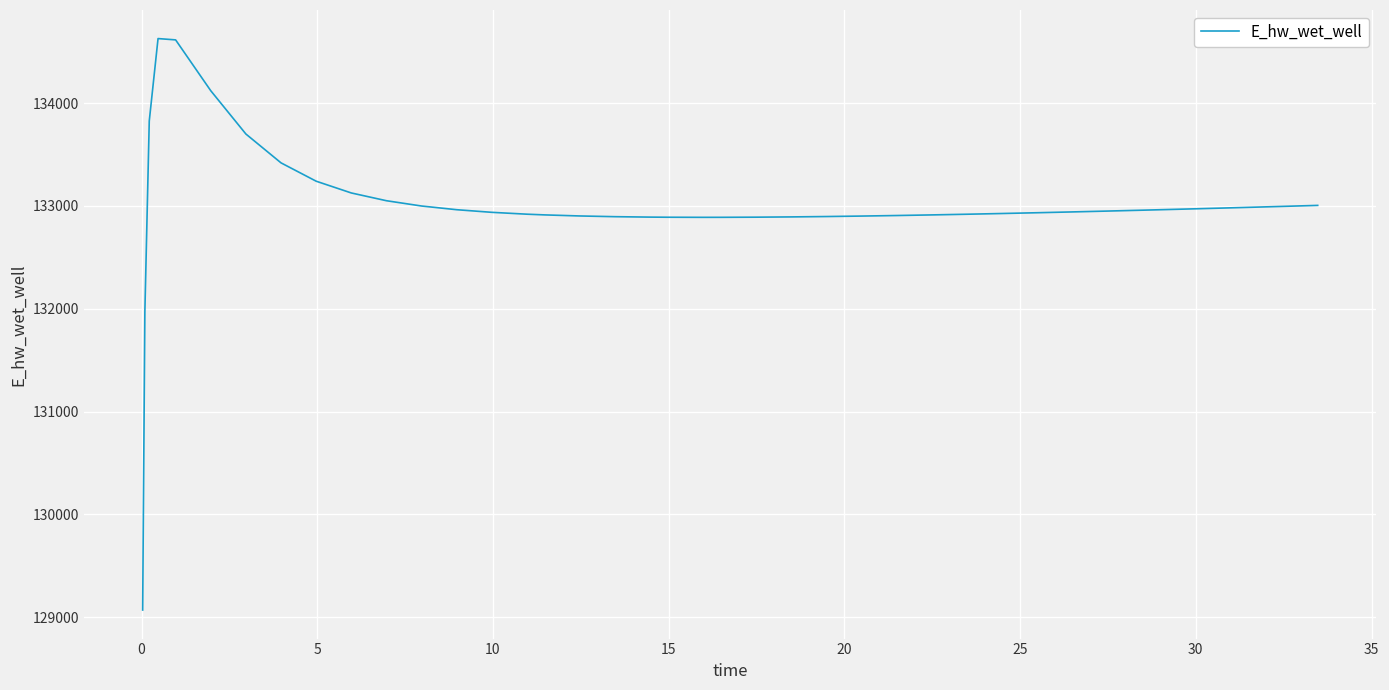

What is the smallest value displayed?

129070.3